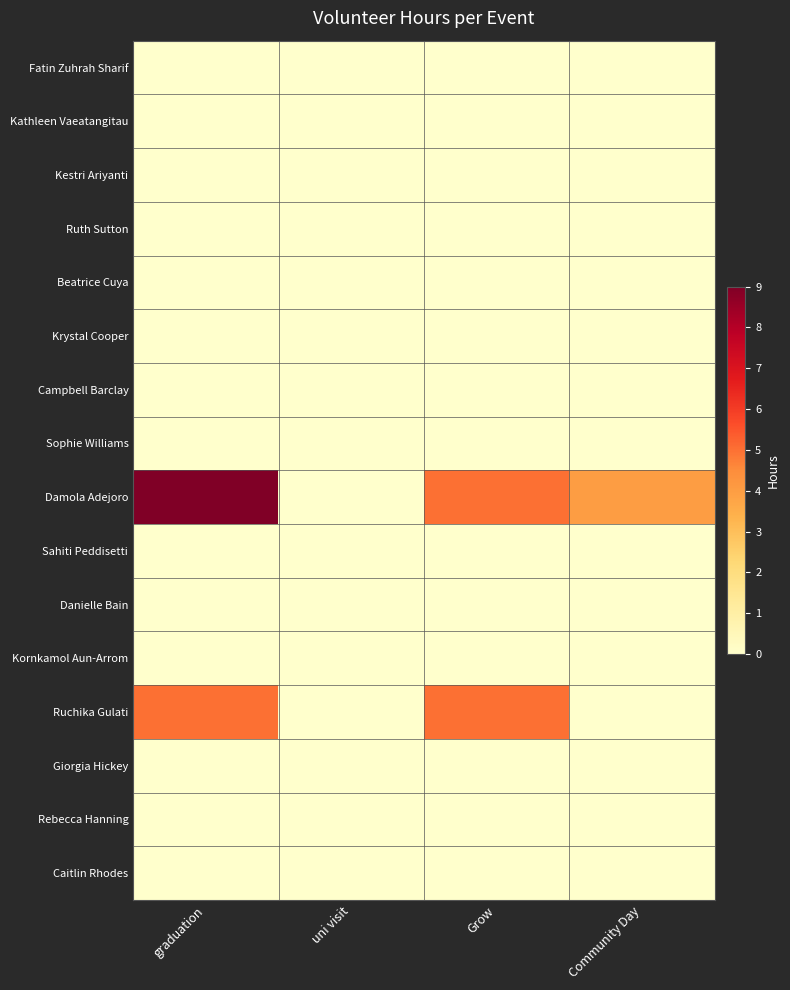

Reading left to right, list all the values displayed in this chart.

Fatin Zuhrah Sharif: graduation=0	uni visit=0	Grow=0	Community Day=0
Kathleen Vaeatangitau: graduation=0	uni visit=0	Grow=0	Community Day=0
Kestri Ariyanti: graduation=0	uni visit=0	Grow=0	Community Day=0
Ruth Sutton: graduation=0	uni visit=0	Grow=0	Community Day=0
Beatrice Cuya: graduation=0	uni visit=0	Grow=0	Community Day=0
Krystal Cooper: graduation=0	uni visit=0	Grow=0	Community Day=0
Campbell Barclay: graduation=0	uni visit=0	Grow=0	Community Day=0
Sophie Williams: graduation=0	uni visit=0	Grow=0	Community Day=0
Damola Adejoro: graduation=9	uni visit=0	Grow=5	Community Day=4
Sahiti Peddisetti: graduation=0	uni visit=0	Grow=0	Community Day=0
Danielle Bain: graduation=0	uni visit=0	Grow=0	Community Day=0
Kornkamol Aun-Arrom: graduation=0	uni visit=0	Grow=0	Community Day=0
Ruchika Gulati: graduation=5	uni visit=0	Grow=5	Community Day=0
Giorgia Hickey: graduation=0	uni visit=0	Grow=0	Community Day=0
Rebecca Hanning: graduation=0	uni visit=0	Grow=0	Community Day=0
Caitlin Rhodes: graduation=0	uni visit=0	Grow=0	Community Day=0